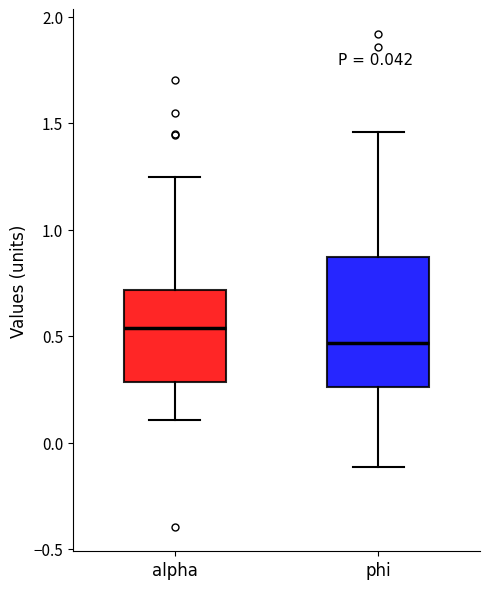

Which box has the highest median line?

alpha